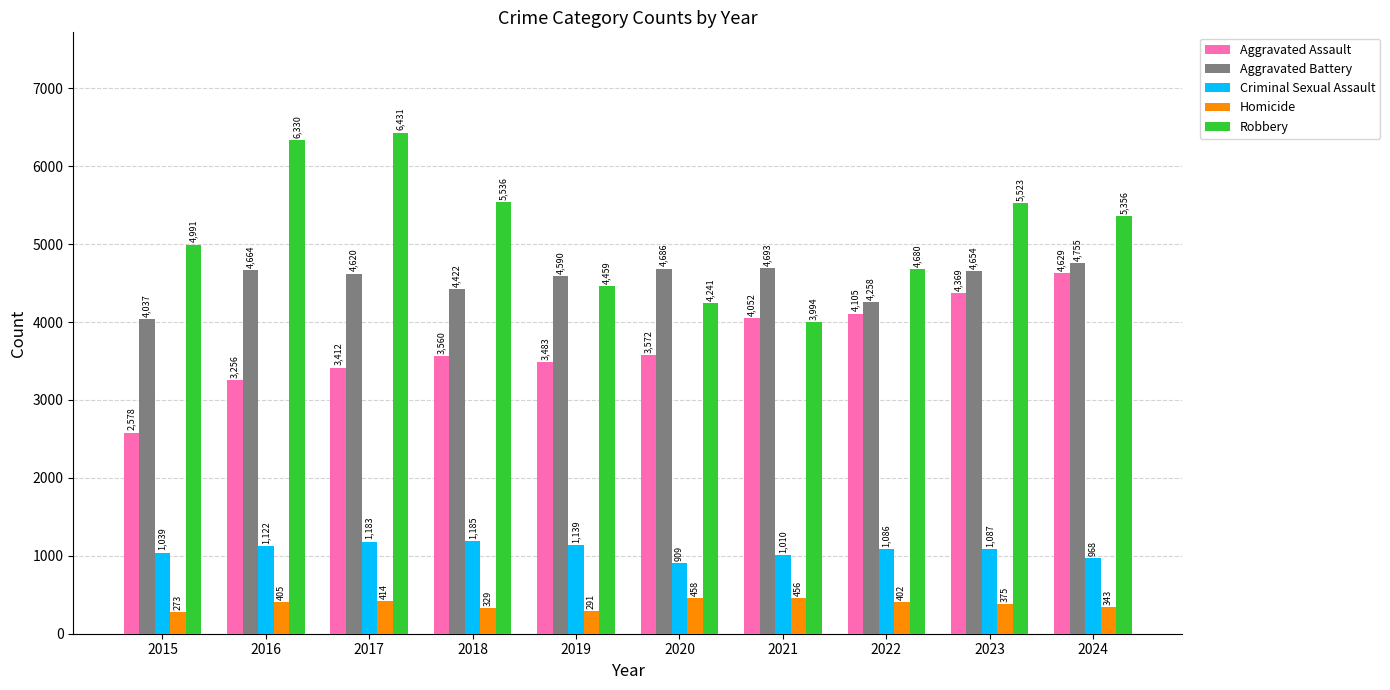

Reading left to right, list all the values displayed in this chart.

Aggravated Assault: 2015=2578	2016=3256	2017=3412	2018=3560	2019=3483	2020=3572	2021=4052	2022=4105	2023=4369	2024=4629
Aggravated Battery: 2015=4037	2016=4664	2017=4620	2018=4422	2019=4590	2020=4686	2021=4693	2022=4258	2023=4654	2024=4755
Criminal Sexual Assault: 2015=1039	2016=1122	2017=1183	2018=1185	2019=1139	2020=909	2021=1010	2022=1086	2023=1087	2024=968
Homicide: 2015=273	2016=405	2017=414	2018=329	2019=291	2020=458	2021=456	2022=402	2023=375	2024=343
Robbery: 2015=4991	2016=6330	2017=6431	2018=5536	2019=4459	2020=4241	2021=3994	2022=4680	2023=5523	2024=5356